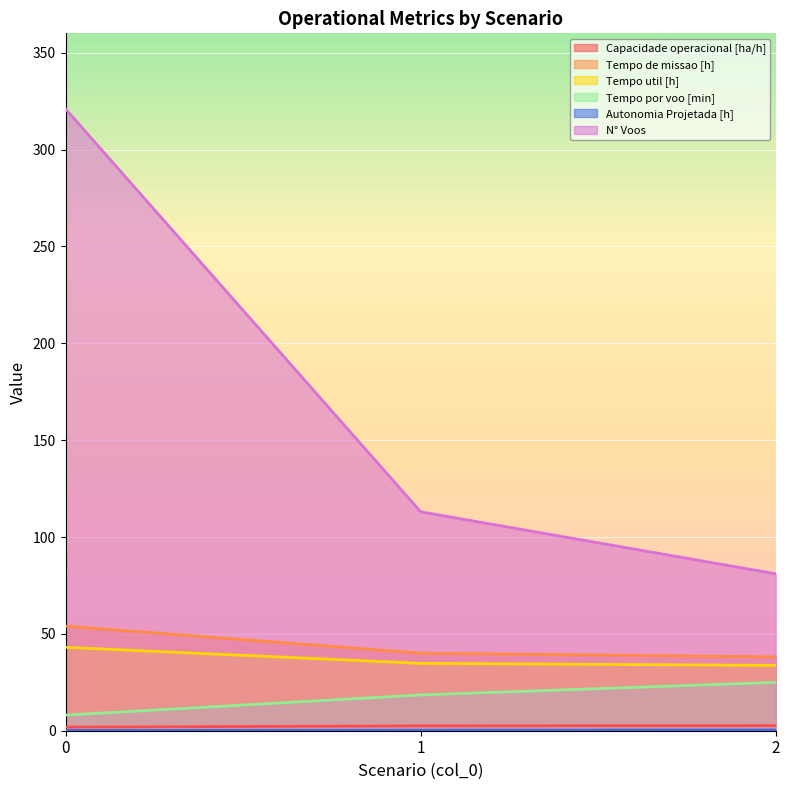

Reading left to right, transcribe all the data shown in this chart.

Capacidade operacional [ha/h]: 1.9	2.5	2.6
Tempo de missao [h]: 54.0	40.0	38.1
Tempo util [h]: 43.1	34.8	33.7
Tempo por voo [min]: 8.1	18.5	25.0
Autonomia Projetada [h]: 0.1	0.3	0.4
N° Voos: 321.0	113.0	81.0